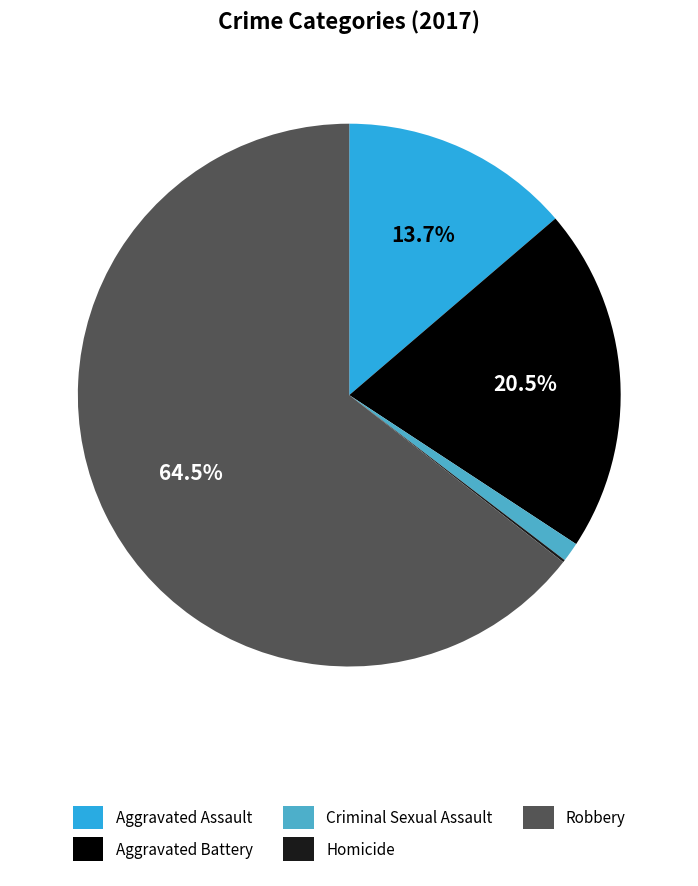

Which category has the biggest portion of the pie?

Robbery